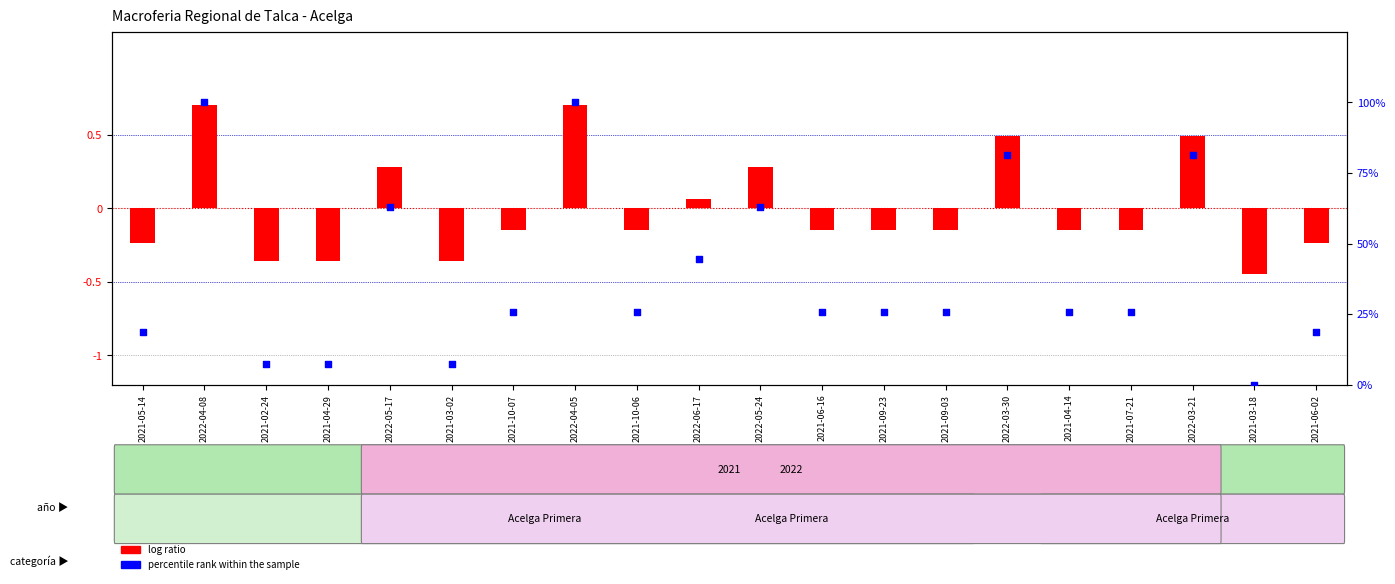

At which category is the sum across all series the highest?

2022-04-08